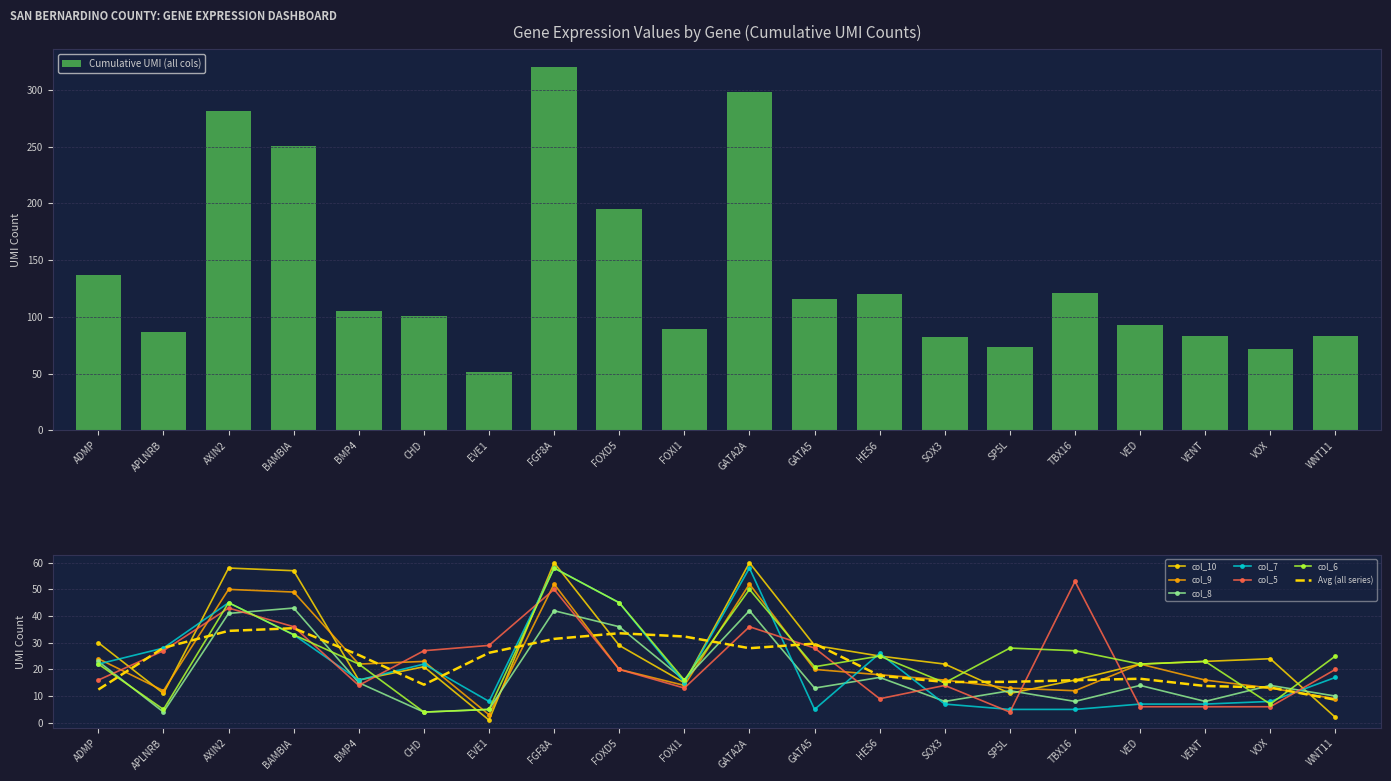

Where does the col_10 series first go above 23?

ADMP